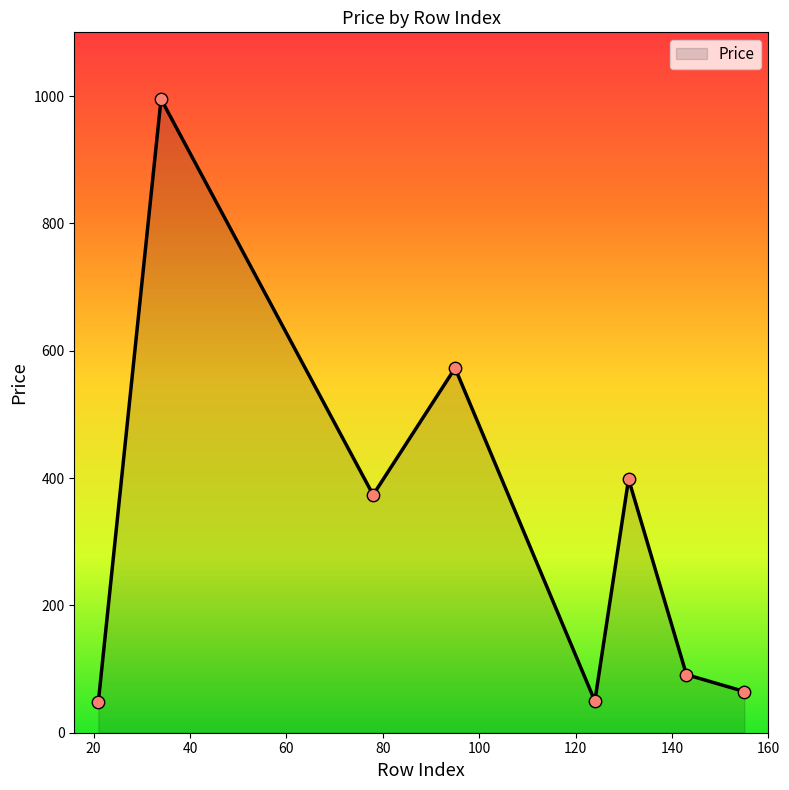

How many interior local peaks (higher than both neighbors) does the data have?

3